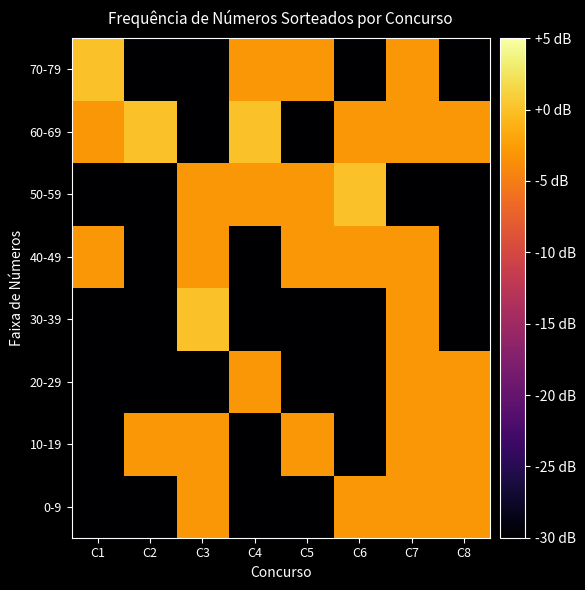

List the series in order of their peak value, lowest first.

0-9, 10-19, 20-29, 40-49, 30-39, 50-59, 60-69, 70-79